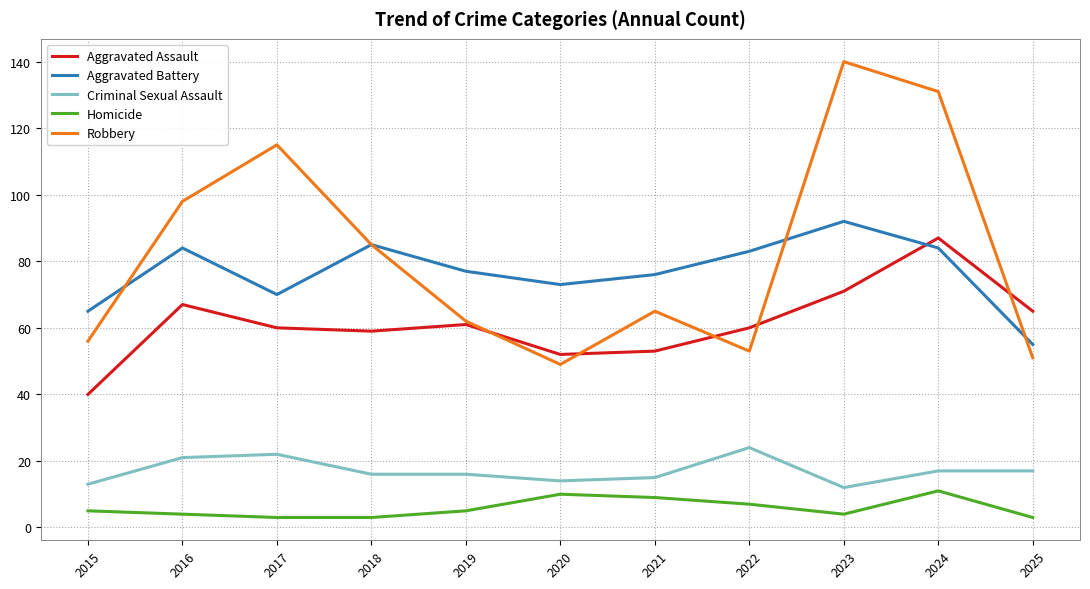

True or false: Robbery has a value of 98 at 2016.

True